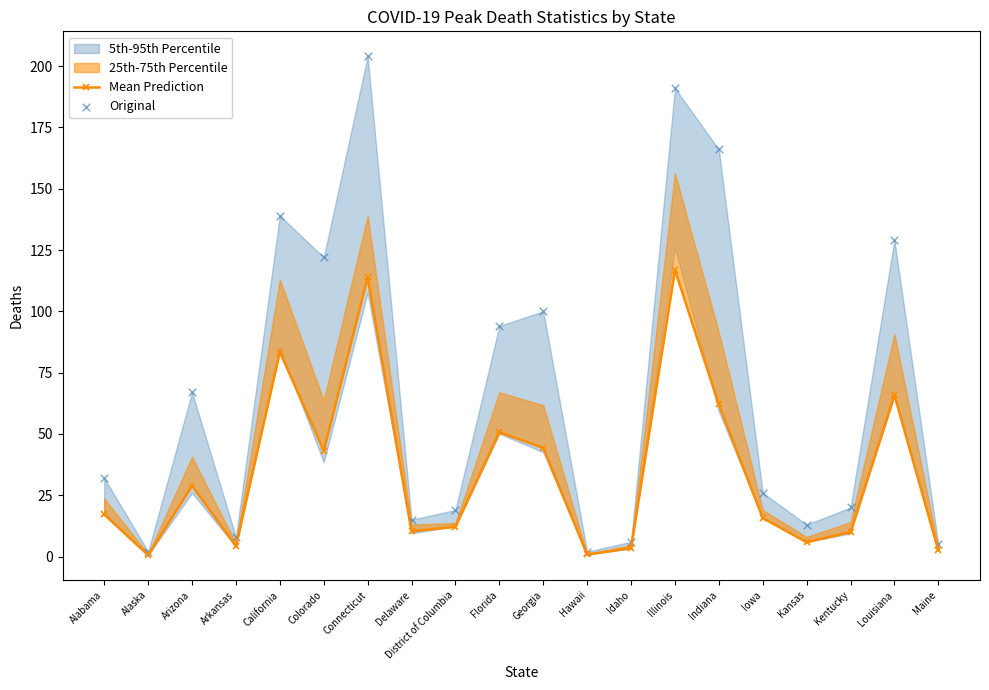

Which series reaches the minimum Y coordinate?

Mean Prediction